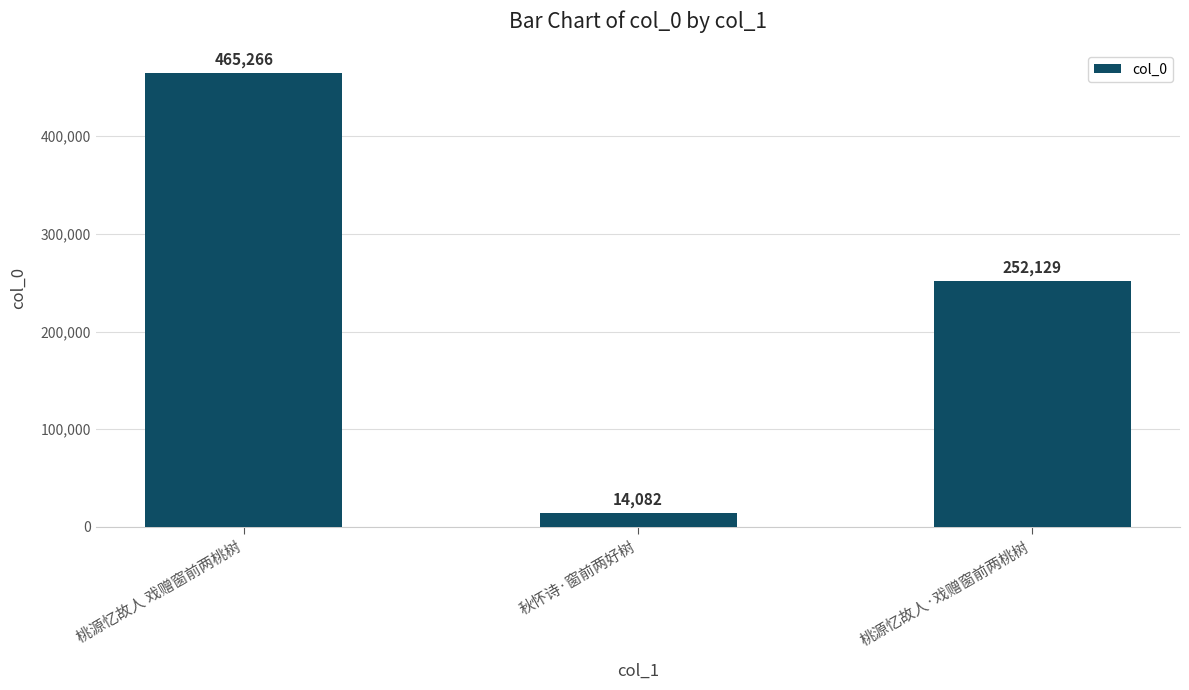

What is the label of the 2nd bar from the right?

秋怀诗·窗前两好树